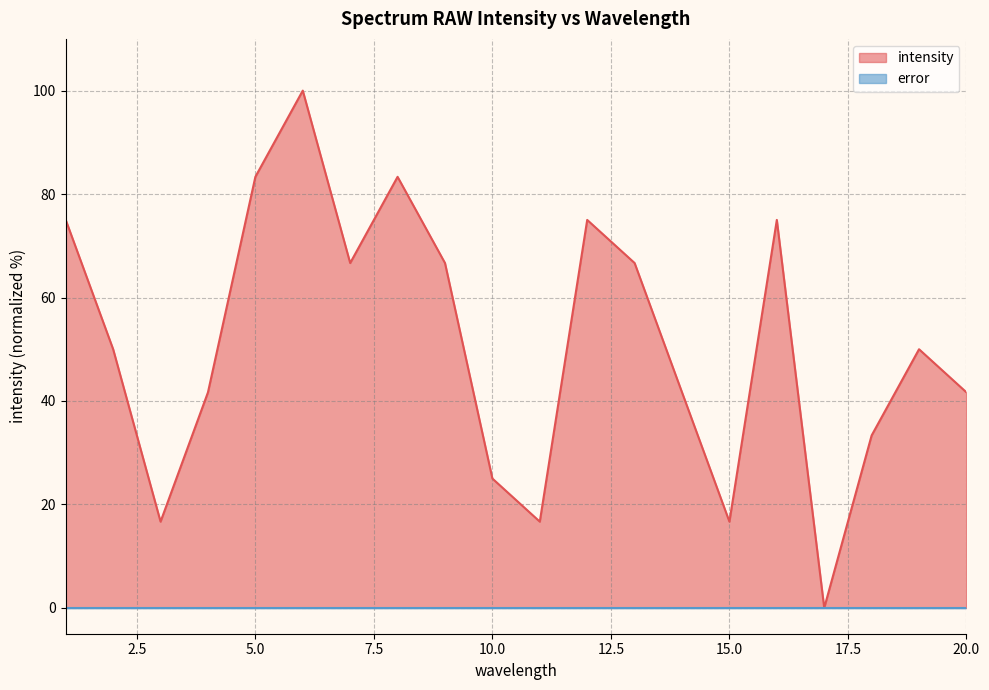

Reading left to right, extract all data points from this chart.

1=75.0	2=50.0	3=16.7	4=41.7	5=83.3	6=100.0	7=66.7	8=83.3	9=66.7	10=25.0	11=16.7	12=75.0	13=66.7	14=41.7	15=16.7	16=75.0	17=0.0	18=33.3	19=50.0	20=41.7